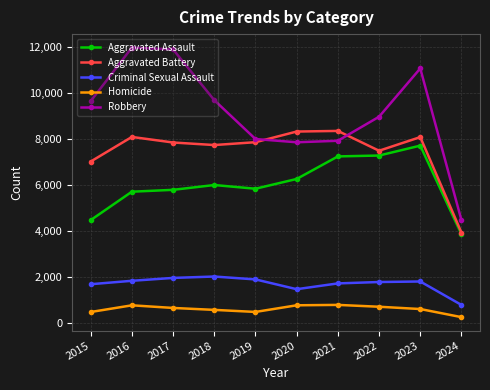

What is the difference between the maximum and minimum values in the Homicide series?

531